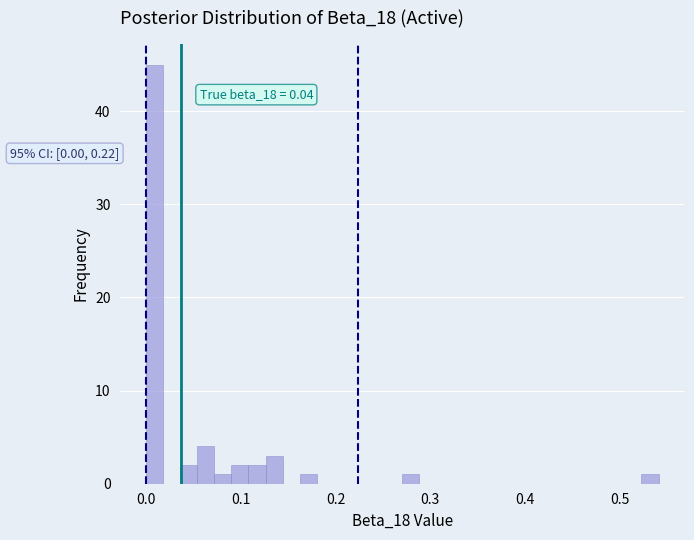

Read against the x-axis, roughly where is the centre of the tallest bar?

0.01